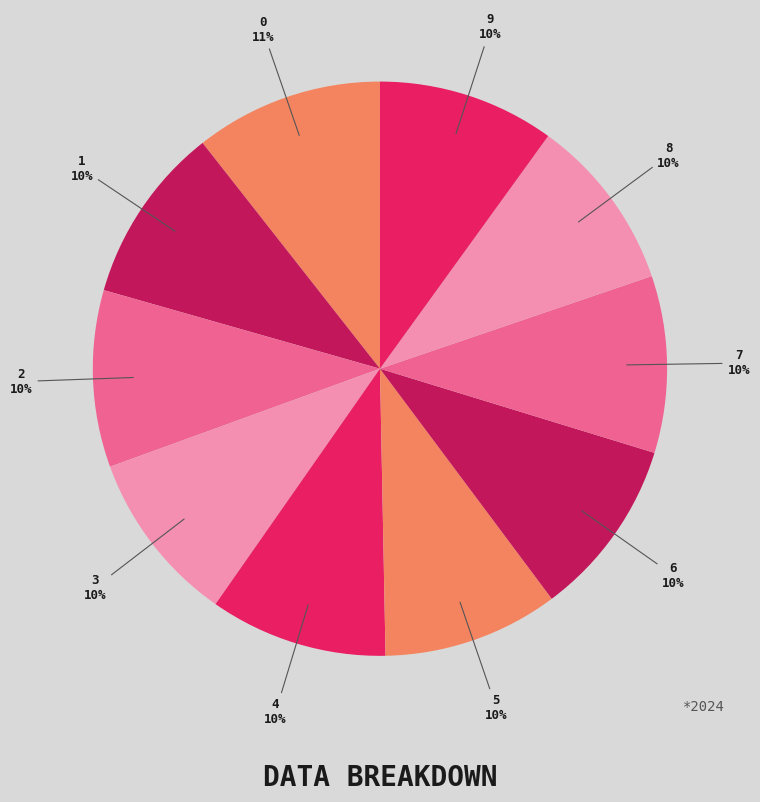

Approximately how many times larger is the value at 4 compared to 5?

1.0